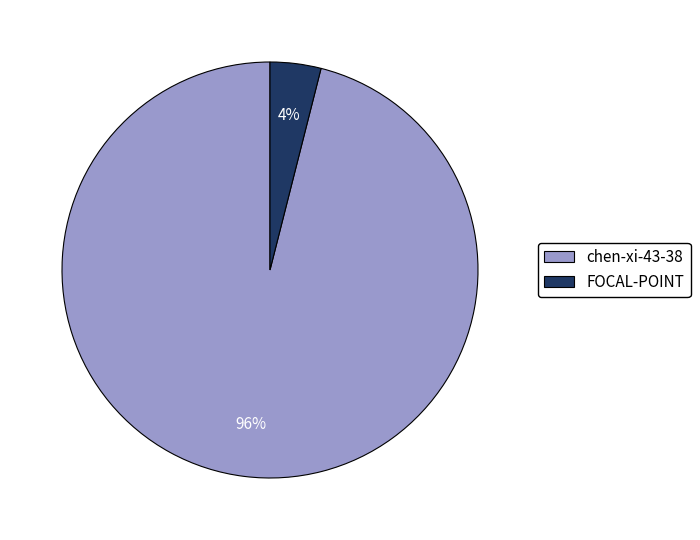

Do FOCAL-POINT and chen-xi-43-38 together represent more than half of the pie?

Yes